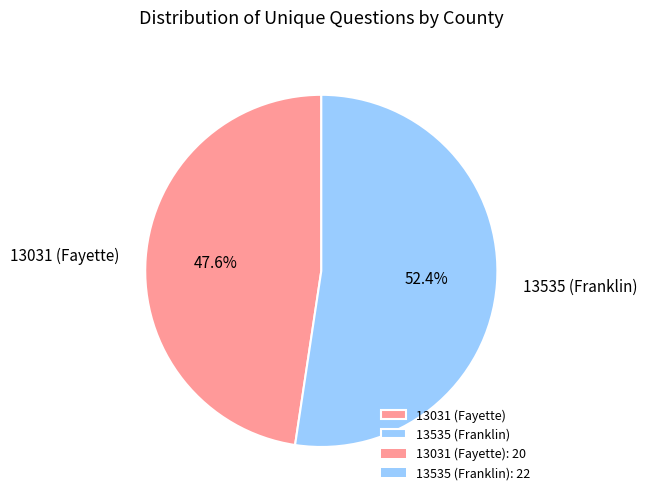

What percentage is the 13535 (Franklin) slice, to the nearest percent?

52%